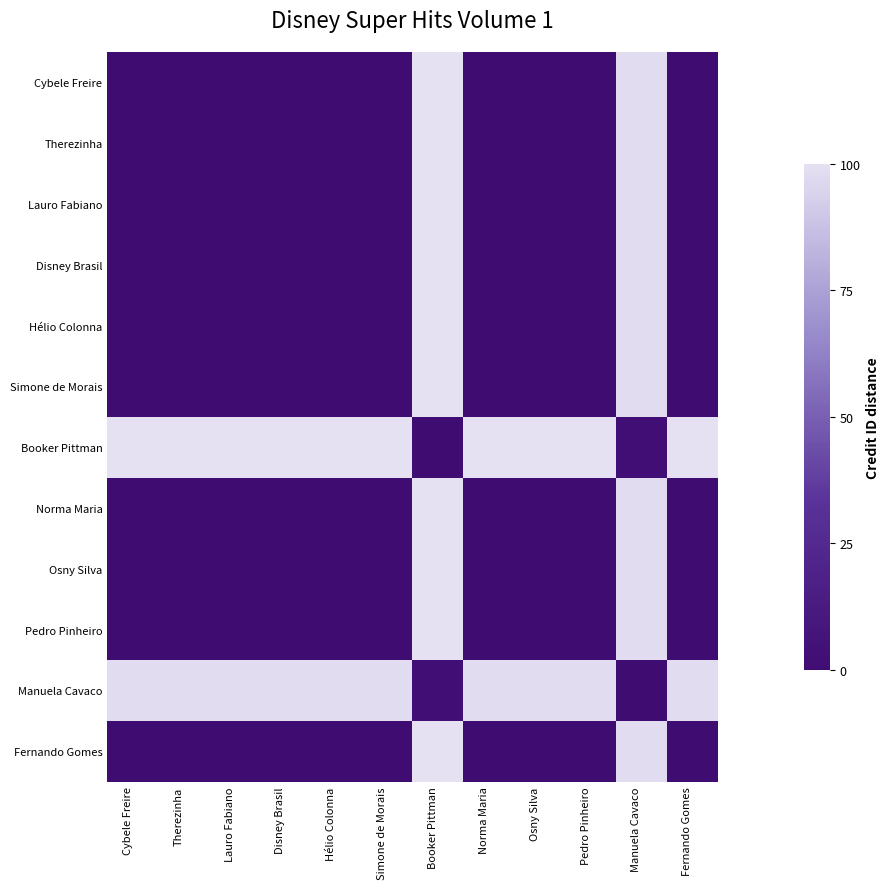

Reading right to left, what are all the values shown in this chart?

Cybele Freire: Fernando Gomes=0.0	Manuela Cavaco=98.4	Pedro Pinheiro=0.0	Osny Silva=0.0	Norma Maria=0.0	Booker Pittman=100.0	Simone de Morais=0.0	Hélio Colonna=0.0	Disney Brasil=0.0	Lauro Fabiano=0.0	Therezinha=0.0	Cybele Freire=0.0
Therezinha: Fernando Gomes=0.0	Manuela Cavaco=98.4	Pedro Pinheiro=0.0	Osny Silva=0.0	Norma Maria=0.0	Booker Pittman=100.0	Simone de Morais=0.0	Hélio Colonna=0.0	Disney Brasil=0.0	Lauro Fabiano=0.0	Therezinha=0.0	Cybele Freire=0.0
Lauro Fabiano: Fernando Gomes=0.0	Manuela Cavaco=98.4	Pedro Pinheiro=0.0	Osny Silva=0.0	Norma Maria=0.0	Booker Pittman=100.0	Simone de Morais=0.0	Hélio Colonna=0.0	Disney Brasil=0.0	Lauro Fabiano=0.0	Therezinha=0.0	Cybele Freire=0.0
Disney Brasil: Fernando Gomes=0.0	Manuela Cavaco=98.4	Pedro Pinheiro=0.0	Osny Silva=0.0	Norma Maria=0.0	Booker Pittman=100.0	Simone de Morais=0.0	Hélio Colonna=0.0	Disney Brasil=0.0	Lauro Fabiano=0.0	Therezinha=0.0	Cybele Freire=0.0
Hélio Colonna: Fernando Gomes=0.0	Manuela Cavaco=98.4	Pedro Pinheiro=0.0	Osny Silva=0.0	Norma Maria=0.0	Booker Pittman=100.0	Simone de Morais=0.0	Hélio Colonna=0.0	Disney Brasil=0.0	Lauro Fabiano=0.0	Therezinha=0.0	Cybele Freire=0.0
Simone de Morais: Fernando Gomes=0.0	Manuela Cavaco=98.4	Pedro Pinheiro=0.0	Osny Silva=0.0	Norma Maria=0.0	Booker Pittman=100.0	Simone de Morais=0.0	Hélio Colonna=0.0	Disney Brasil=0.0	Lauro Fabiano=0.0	Therezinha=0.0	Cybele Freire=0.0
Booker Pittman: Fernando Gomes=100.0	Manuela Cavaco=1.6	Pedro Pinheiro=100.0	Osny Silva=100.0	Norma Maria=100.0	Booker Pittman=0.0	Simone de Morais=100.0	Hélio Colonna=100.0	Disney Brasil=100.0	Lauro Fabiano=100.0	Therezinha=100.0	Cybele Freire=100.0
Norma Maria: Fernando Gomes=0.0	Manuela Cavaco=98.4	Pedro Pinheiro=0.0	Osny Silva=0.0	Norma Maria=0.0	Booker Pittman=100.0	Simone de Morais=0.0	Hélio Colonna=0.0	Disney Brasil=0.0	Lauro Fabiano=0.0	Therezinha=0.0	Cybele Freire=0.0
Osny Silva: Fernando Gomes=0.0	Manuela Cavaco=98.4	Pedro Pinheiro=0.0	Osny Silva=0.0	Norma Maria=0.0	Booker Pittman=100.0	Simone de Morais=0.0	Hélio Colonna=0.0	Disney Brasil=0.0	Lauro Fabiano=0.0	Therezinha=0.0	Cybele Freire=0.0
Pedro Pinheiro: Fernando Gomes=0.0	Manuela Cavaco=98.4	Pedro Pinheiro=0.0	Osny Silva=0.0	Norma Maria=0.0	Booker Pittman=100.0	Simone de Morais=0.0	Hélio Colonna=0.0	Disney Brasil=0.0	Lauro Fabiano=0.0	Therezinha=0.0	Cybele Freire=0.0
Manuela Cavaco: Fernando Gomes=98.4	Manuela Cavaco=0.0	Pedro Pinheiro=98.4	Osny Silva=98.4	Norma Maria=98.4	Booker Pittman=1.6	Simone de Morais=98.4	Hélio Colonna=98.4	Disney Brasil=98.4	Lauro Fabiano=98.4	Therezinha=98.4	Cybele Freire=98.4
Fernando Gomes: Fernando Gomes=0.0	Manuela Cavaco=98.4	Pedro Pinheiro=0.0	Osny Silva=0.0	Norma Maria=0.0	Booker Pittman=100.0	Simone de Morais=0.0	Hélio Colonna=0.0	Disney Brasil=0.0	Lauro Fabiano=0.0	Therezinha=0.0	Cybele Freire=0.0